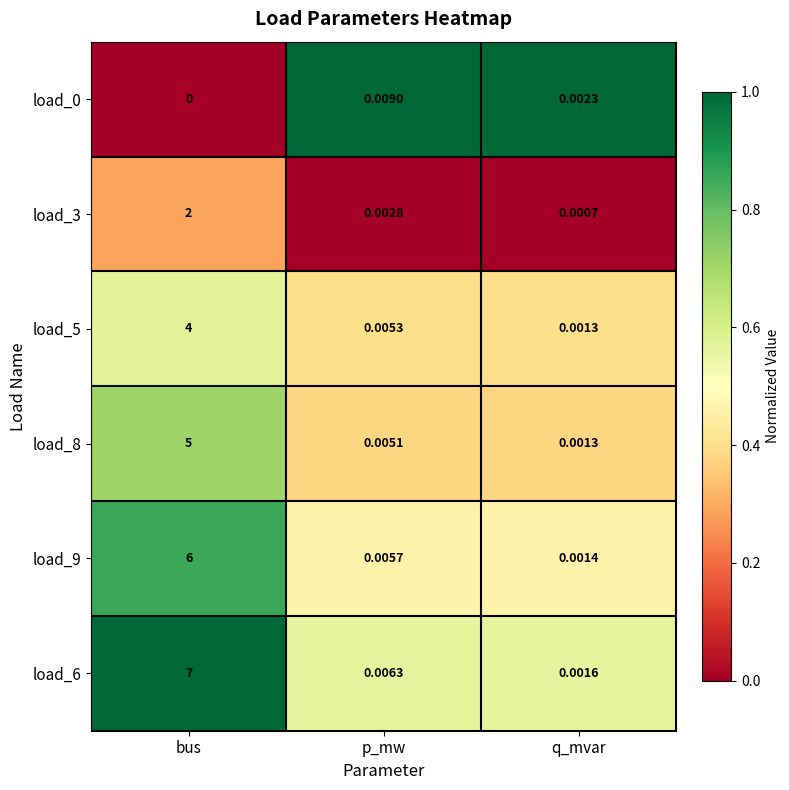

Which category has the highest value in the load_9 series?

bus